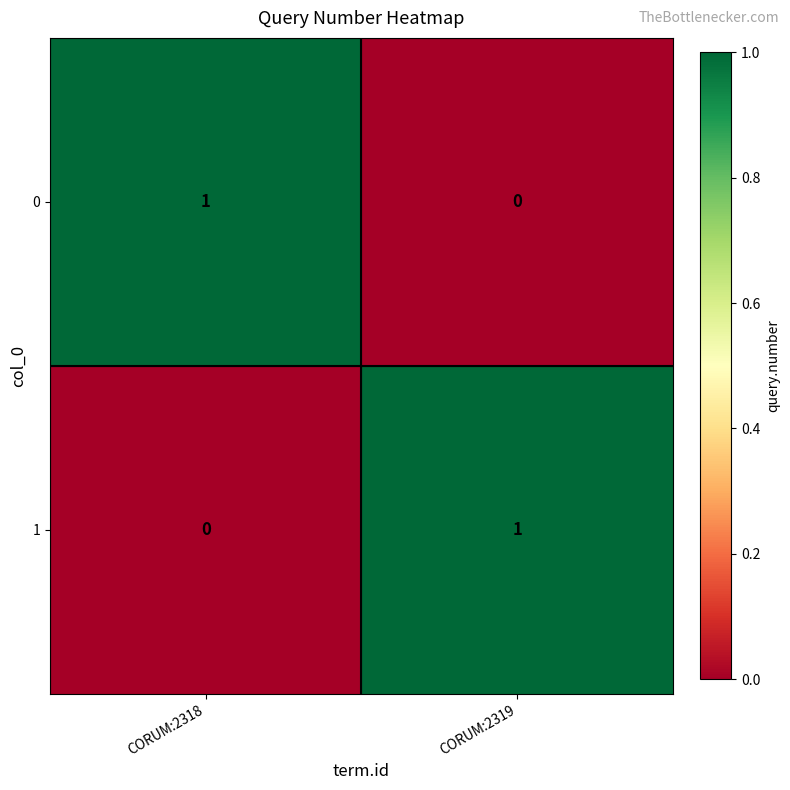

The value of 1 at CORUM:2319 is 1. True or false?

True